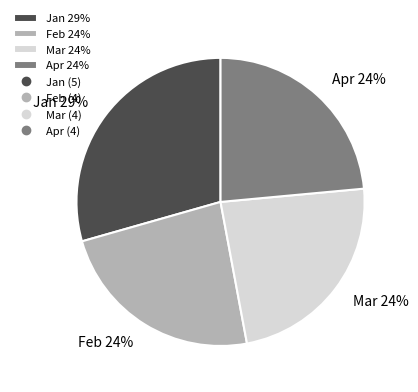

Which slice is the largest?

Jan